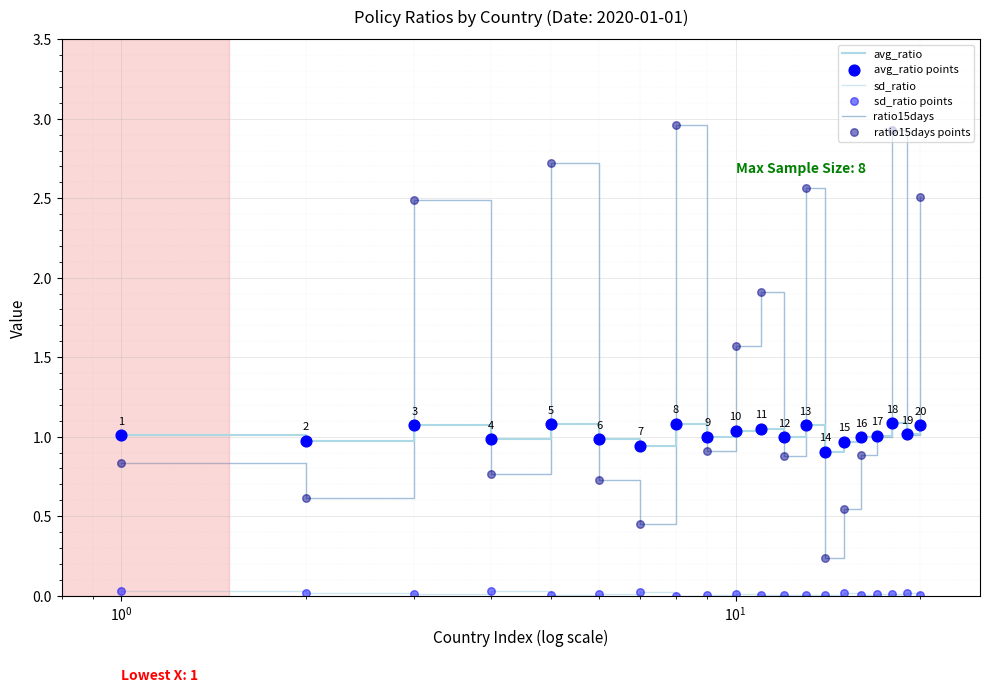

At how many categories does at least one series exceed 2?

6